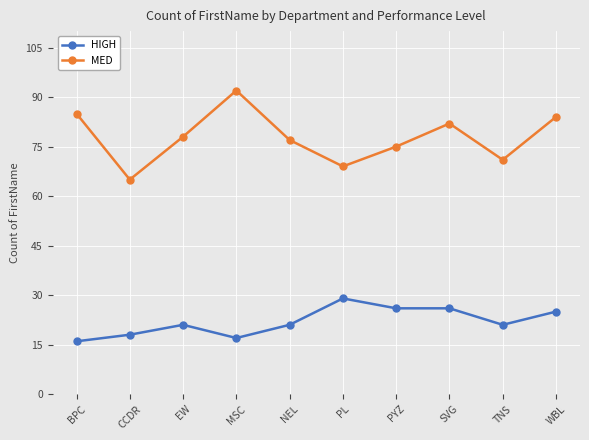

Reading left to right, transcribe all the data shown in this chart.

HIGH: BPC=16	CCDR=18	EW=21	MSC=17	NEL=21	PL=29	PYZ=26	SVG=26	TNS=21	WBL=25
MED: BPC=85	CCDR=65	EW=78	MSC=92	NEL=77	PL=69	PYZ=75	SVG=82	TNS=71	WBL=84